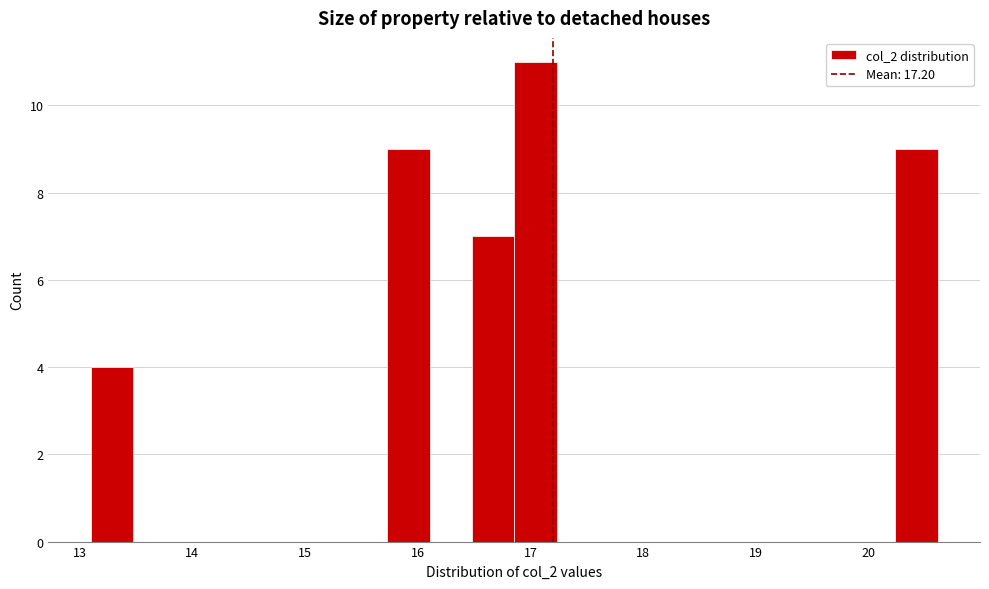

Read against the x-axis, roughly where is the centre of the tallest bar?

17.0